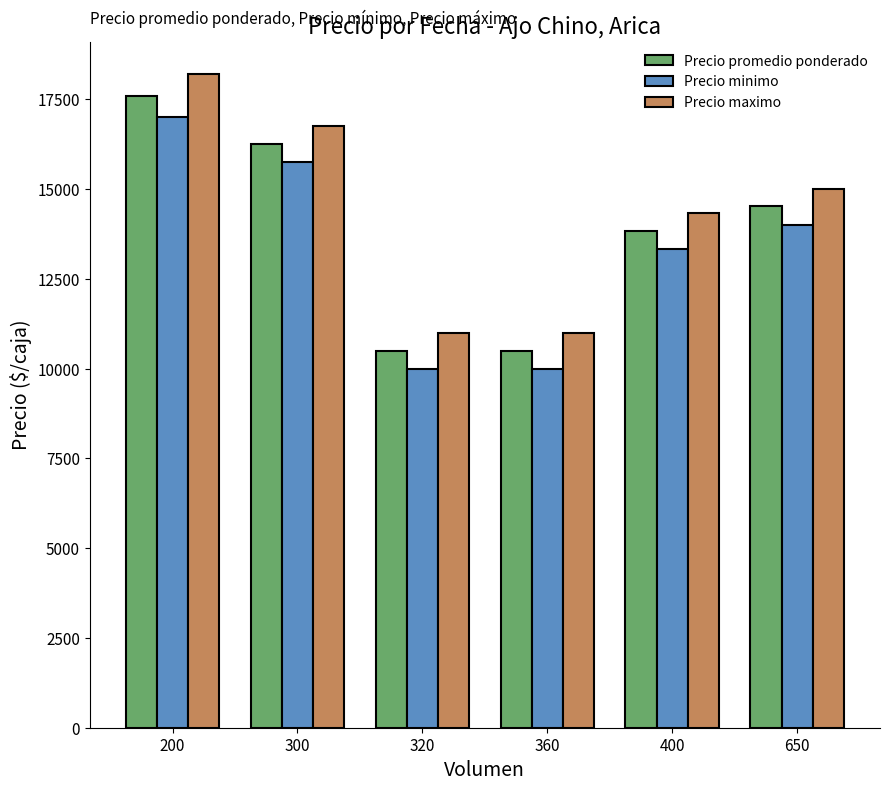

At how many categories does at least one series exceed 16167?

2